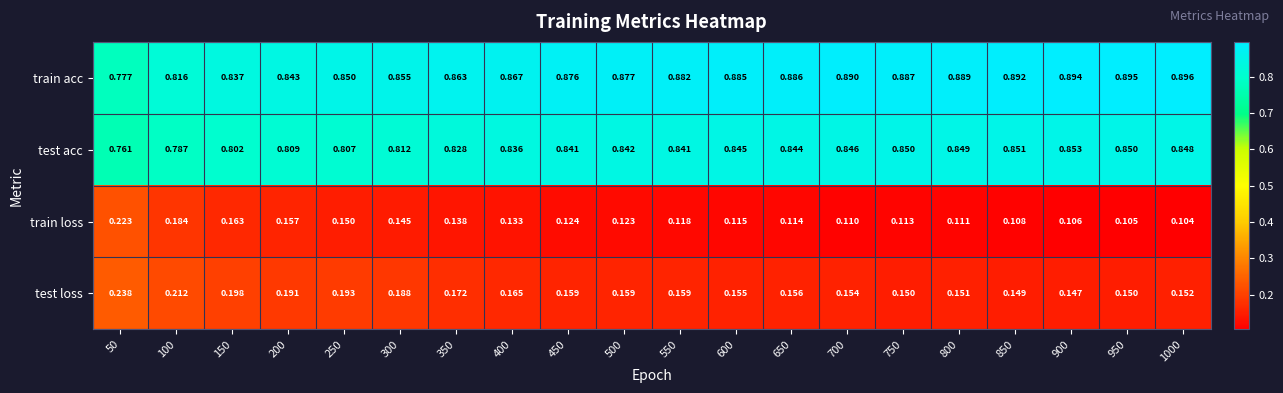

Which series has the largest total across all categories?

train acc